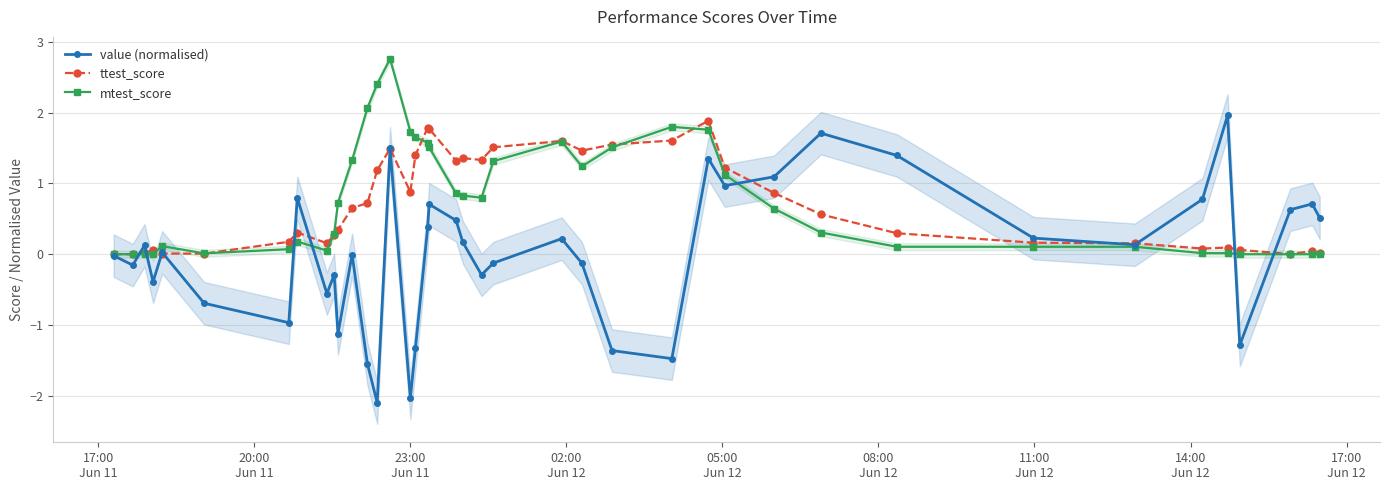

How many distinct data groups are displayed?

3